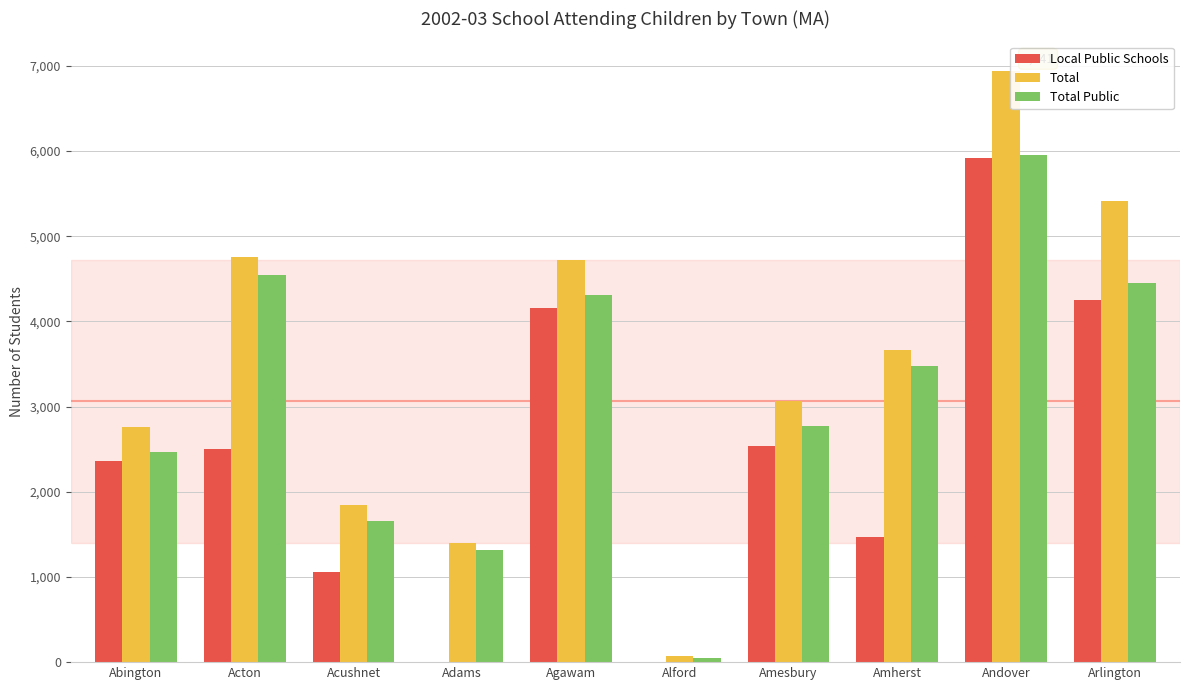

True or false: Total Public has a value of 4542 at Acton.

True